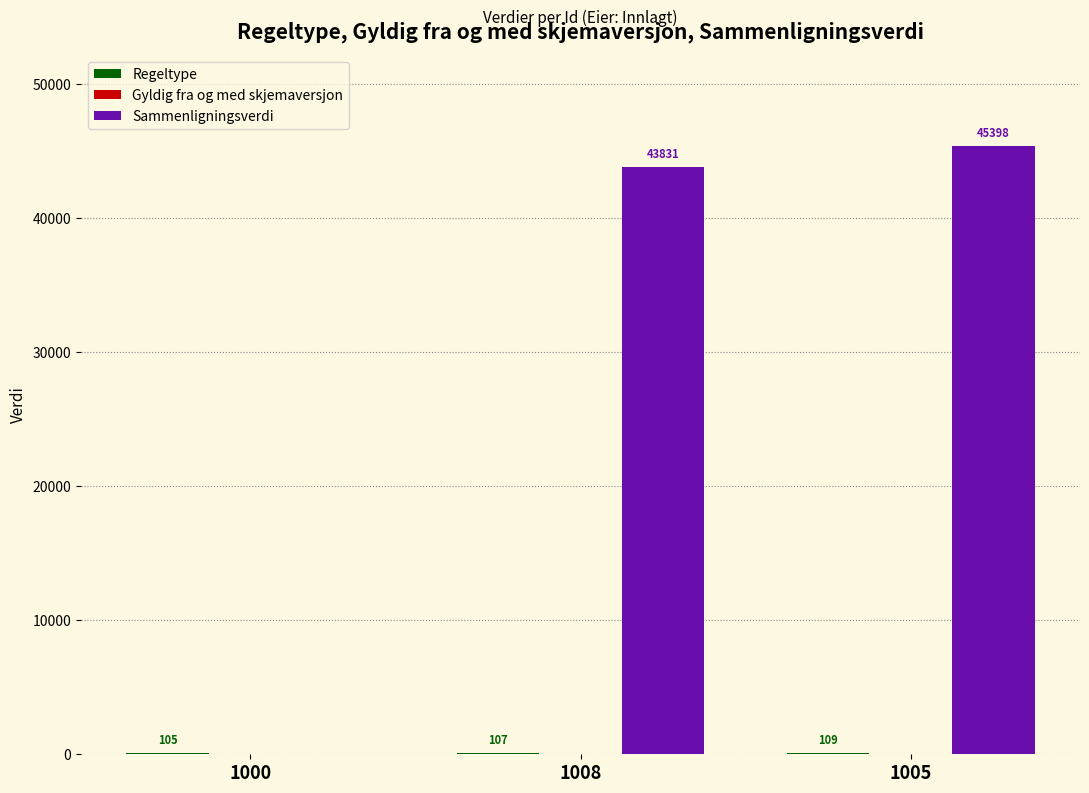

Between 1008 and 1005, which series saw the biggest shift?

Sammenligningsverdi